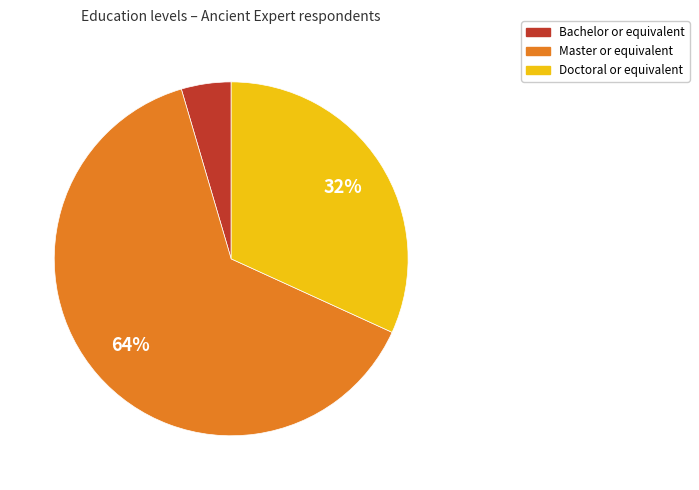

To the nearest percent, what is the average slice percentage?

33%